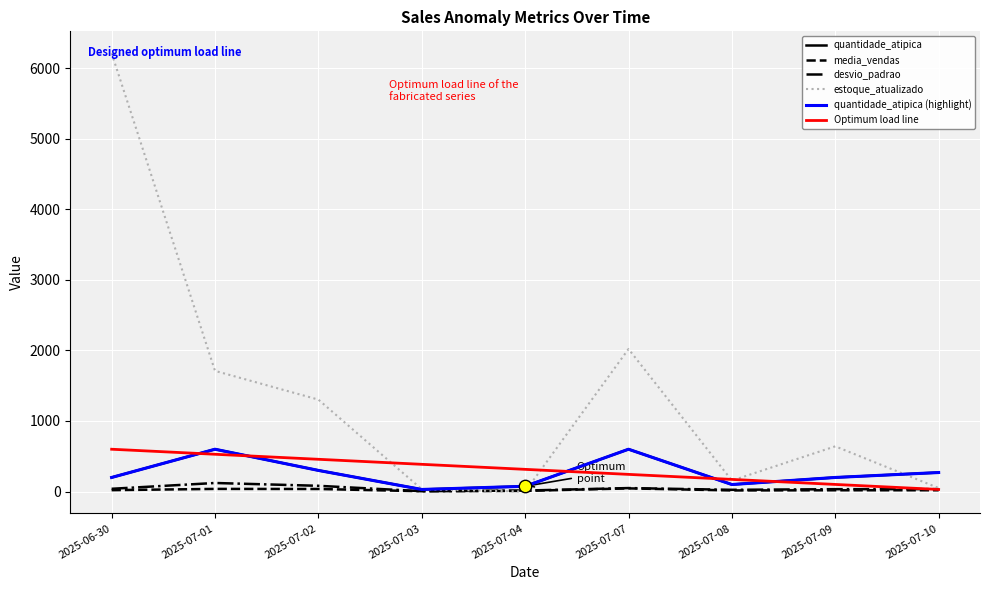

At how many categories does at least one series exceed 5537?

1